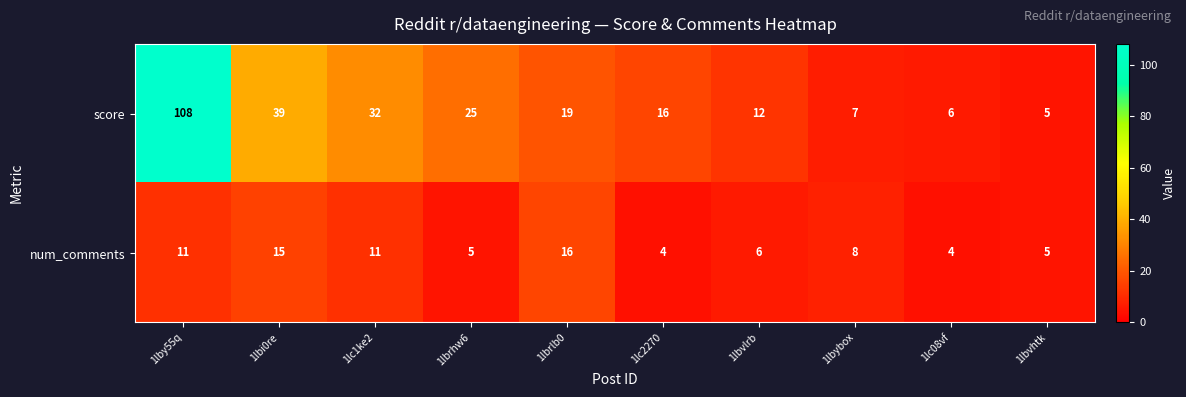

Which series has the widest spread of values?

score